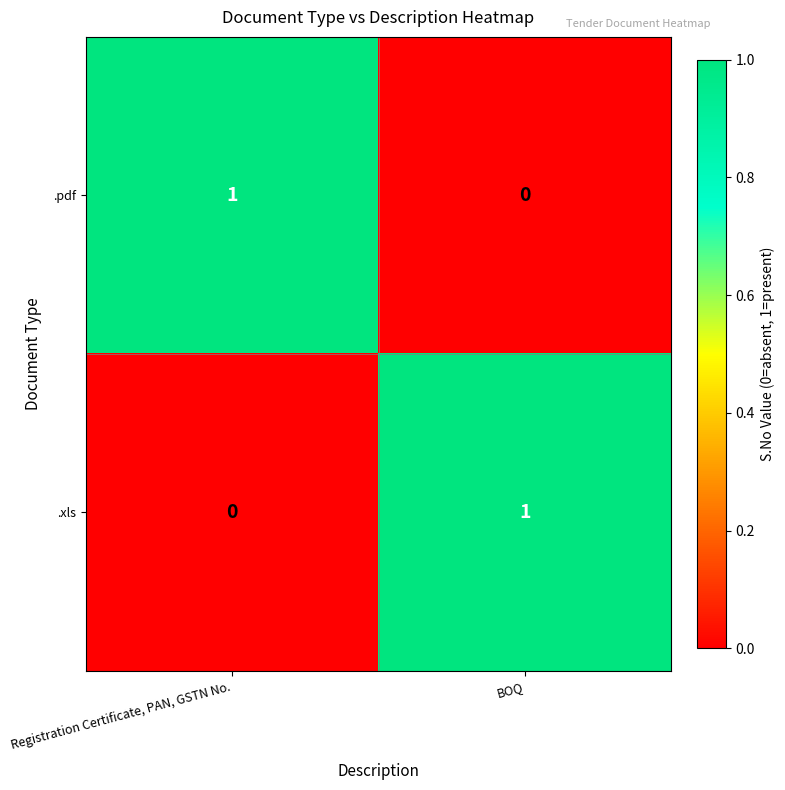

The .xls series shows 0 at Registration Certificate, PAN, GSTN No.. True or false?

True